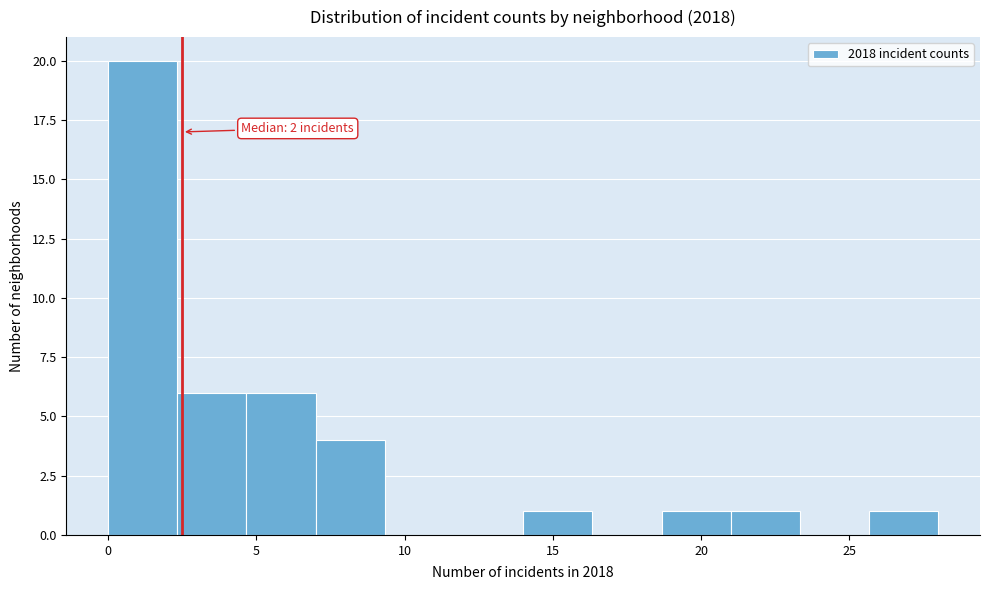

Which range on the x-axis has the tallest bar?

0.0 to 2.5